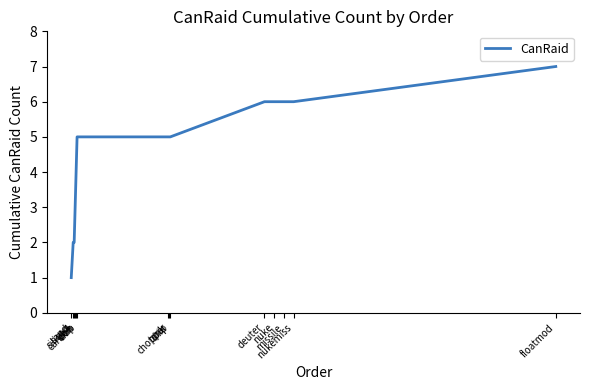

The value at silicon is 3. True or false?

False